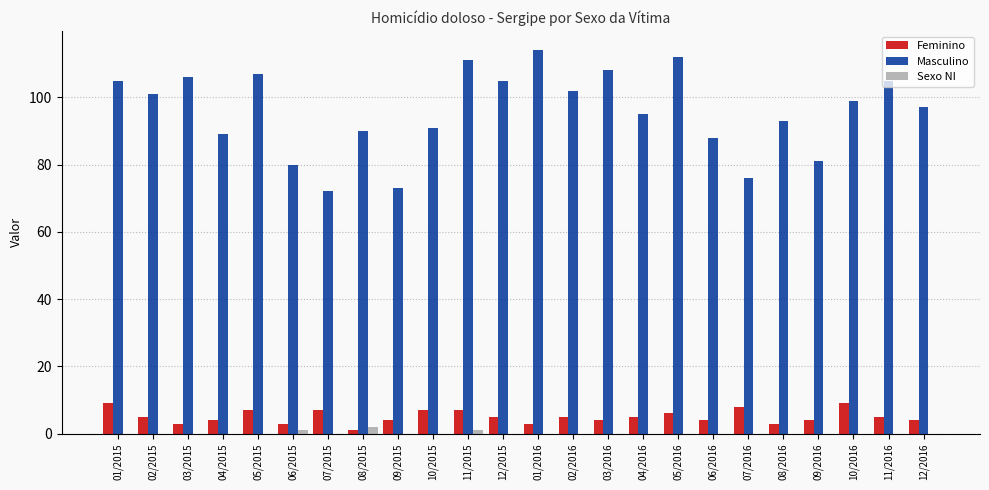

Which series changed the most between 05/2015 and 04/2016?

Masculino